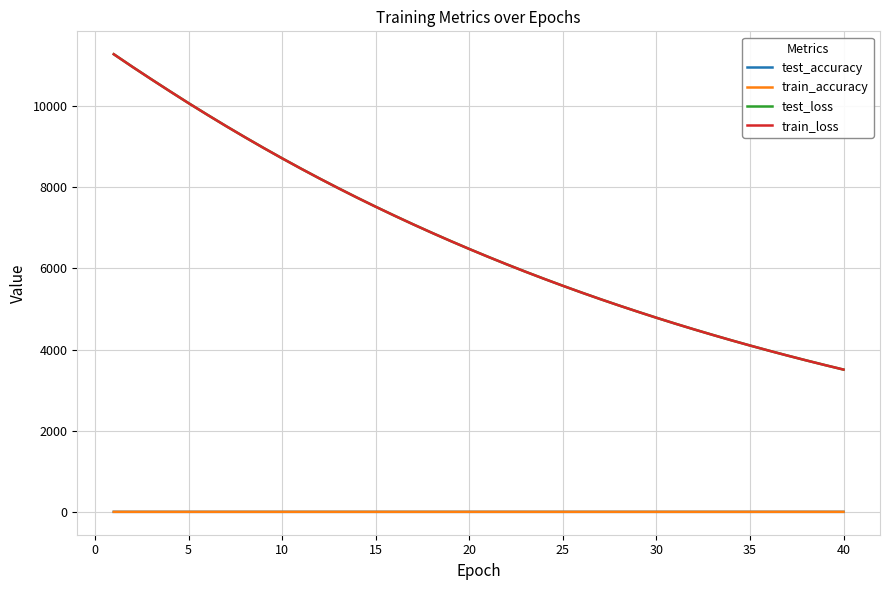

True or false: train_accuracy and test_loss cross at least once.

False